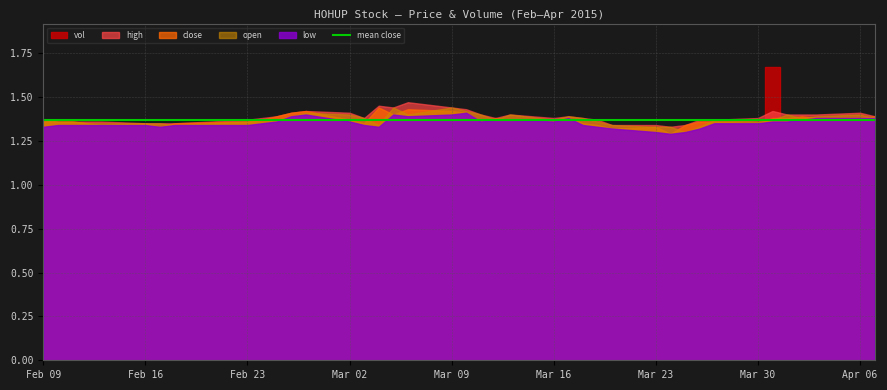

Reading left to right, transcribe all the data shown in this chart.

vol: 2015-02-09=1314400.0	2015-02-10=468800.0	2015-02-11=289700.0	2015-02-12=1164500.0	2015-02-13=2256000.0	2015-02-16=1024000.0	2015-02-17=808600.0	2015-02-18=159600.0	2015-02-23=1501200.0	2015-02-24=577000.0	2015-02-25=992700.0	2015-02-26=1589200.0	2015-02-27=1148800.0	2015-03-02=1196300.0	2015-03-03=3782700.0	2015-03-04=4899500.0	2015-03-05=1408400.0	2015-03-06=3796300.0	2015-03-09=1134600.0	2015-03-10=873800.0	2015-03-11=1388300.0	2015-03-12=602000.0	2015-03-13=744200.0	2015-03-16=737500.0	2015-03-17=386900.0	2015-03-18=1050600.0	2015-03-19=2085900.0	2015-03-20=1732600.0	2015-03-23=1860200.0	2015-03-24=2020900.0	2015-03-25=1514300.0	2015-03-26=1272900.0	2015-03-27=704700.0	2015-03-30=1196200.0	2015-03-31=16678900.0	2015-04-01=382900.0	2015-04-02=735300.0	2015-04-03=1335700.0	2015-04-06=2949500.0	2015-04-07=1627600.0
high: 2015-02-09=1.4	2015-02-10=1.4	2015-02-11=1.4	2015-02-12=1.4	2015-02-13=1.4	2015-02-16=1.4	2015-02-17=1.4	2015-02-18=1.4	2015-02-23=1.4	2015-02-24=1.4	2015-02-25=1.4	2015-02-26=1.4	2015-02-27=1.4	2015-03-02=1.4	2015-03-03=1.4	2015-03-04=1.4	2015-03-05=1.4	2015-03-06=1.5	2015-03-09=1.4	2015-03-10=1.4	2015-03-11=1.4	2015-03-12=1.4	2015-03-13=1.4	2015-03-16=1.4	2015-03-17=1.4	2015-03-18=1.4	2015-03-19=1.4	2015-03-20=1.3	2015-03-23=1.3	2015-03-24=1.3	2015-03-25=1.3	2015-03-26=1.4	2015-03-27=1.4	2015-03-30=1.4	2015-03-31=1.4	2015-04-01=1.4	2015-04-02=1.4	2015-04-03=1.4	2015-04-06=1.4	2015-04-07=1.4
low: 2015-02-09=1.3	2015-02-10=1.3	2015-02-11=1.3	2015-02-12=1.3	2015-02-13=1.3	2015-02-16=1.3	2015-02-17=1.3	2015-02-18=1.3	2015-02-23=1.3	2015-02-24=1.4	2015-02-25=1.4	2015-02-26=1.4	2015-02-27=1.4	2015-03-02=1.4	2015-03-03=1.3	2015-03-04=1.3	2015-03-05=1.4	2015-03-06=1.4	2015-03-09=1.4	2015-03-10=1.4	2015-03-11=1.4	2015-03-12=1.4	2015-03-13=1.4	2015-03-16=1.4	2015-03-17=1.4	2015-03-18=1.3	2015-03-19=1.3	2015-03-20=1.3	2015-03-23=1.3	2015-03-24=1.3	2015-03-25=1.3	2015-03-26=1.3	2015-03-27=1.4	2015-03-30=1.4	2015-03-31=1.4	2015-04-01=1.4	2015-04-02=1.4	2015-04-03=1.4	2015-04-06=1.4	2015-04-07=1.4
close: 2015-02-09=1.4	2015-02-10=1.4	2015-02-11=1.4	2015-02-12=1.4	2015-02-13=1.3	2015-02-16=1.4	2015-02-17=1.3	2015-02-18=1.4	2015-02-23=1.4	2015-02-24=1.4	2015-02-25=1.4	2015-02-26=1.4	2015-02-27=1.4	2015-03-02=1.4	2015-03-03=1.4	2015-03-04=1.4	2015-03-05=1.4	2015-03-06=1.4	2015-03-09=1.4	2015-03-10=1.4	2015-03-11=1.4	2015-03-12=1.4	2015-03-13=1.4	2015-03-16=1.4	2015-03-17=1.4	2015-03-18=1.4	2015-03-19=1.3	2015-03-20=1.3	2015-03-23=1.3	2015-03-24=1.3	2015-03-25=1.3	2015-03-26=1.4	2015-03-27=1.4	2015-03-30=1.4	2015-03-31=1.4	2015-04-01=1.4	2015-04-02=1.4	2015-04-03=1.4	2015-04-06=1.4	2015-04-07=1.4
open: 2015-02-09=1.4	2015-02-10=1.4	2015-02-11=1.4	2015-02-12=1.4	2015-02-13=1.4	2015-02-16=1.4	2015-02-17=1.4	2015-02-18=1.3	2015-02-23=1.4	2015-02-24=1.4	2015-02-25=1.4	2015-02-26=1.4	2015-02-27=1.4	2015-03-02=1.4	2015-03-03=1.4	2015-03-04=1.3	2015-03-05=1.4	2015-03-06=1.4	2015-03-09=1.4	2015-03-10=1.4	2015-03-11=1.4	2015-03-12=1.4	2015-03-13=1.4	2015-03-16=1.4	2015-03-17=1.4	2015-03-18=1.4	2015-03-19=1.4	2015-03-20=1.3	2015-03-23=1.3	2015-03-24=1.3	2015-03-25=1.3	2015-03-26=1.3	2015-03-27=1.4	2015-03-30=1.4	2015-03-31=1.4	2015-04-01=1.4	2015-04-02=1.4	2015-04-03=1.4	2015-04-06=1.4	2015-04-07=1.4